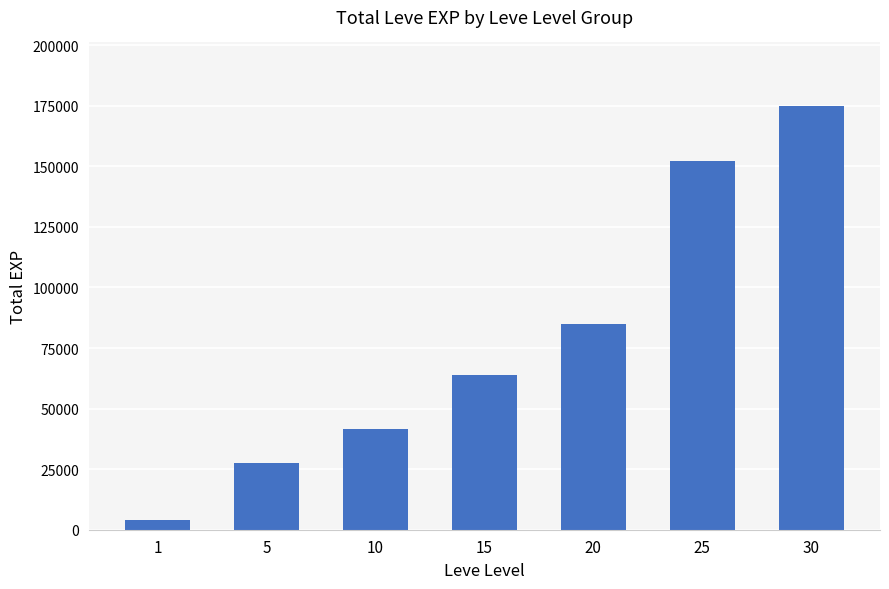

Reading left to right, list all the values displayed in this chart.

4160	27350	41410	64070	84920	152130	174920